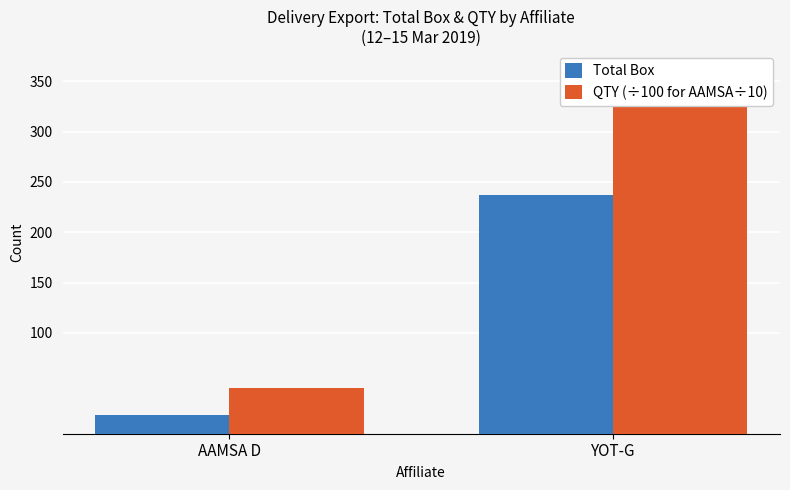

Does the chart contain stacked bars?

No